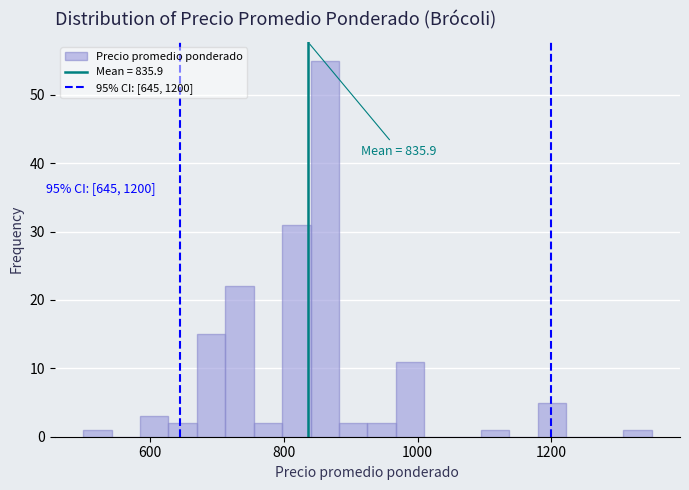

Around what value on the x-axis is the tallest bar? Give the approximate position of its centre, as read against the axis.

860